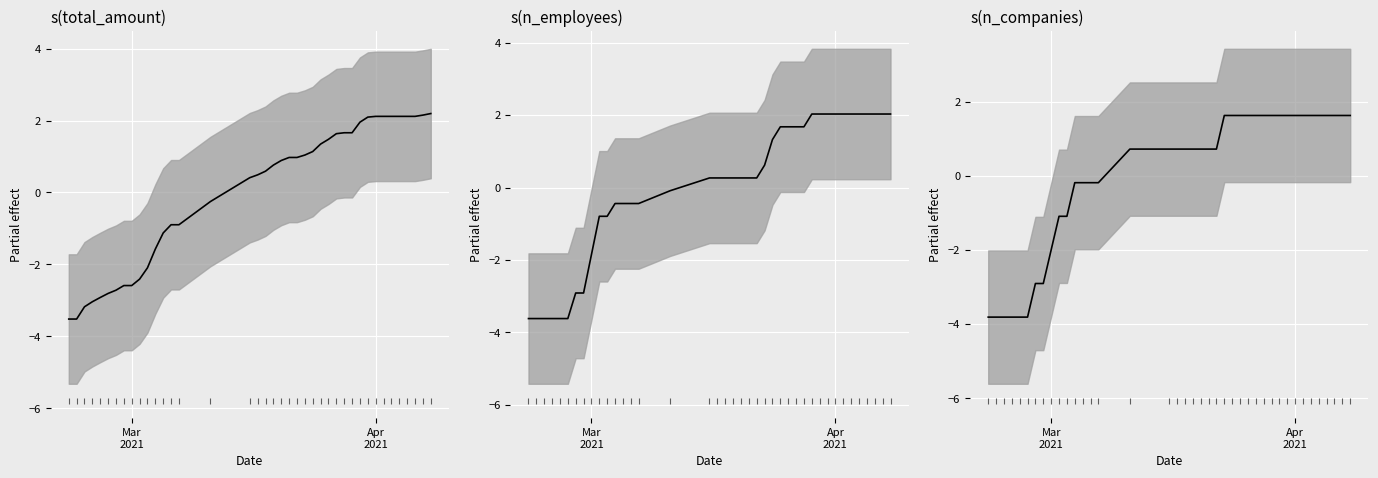

At which label does n_companies reach its minimum?

Mar
2021